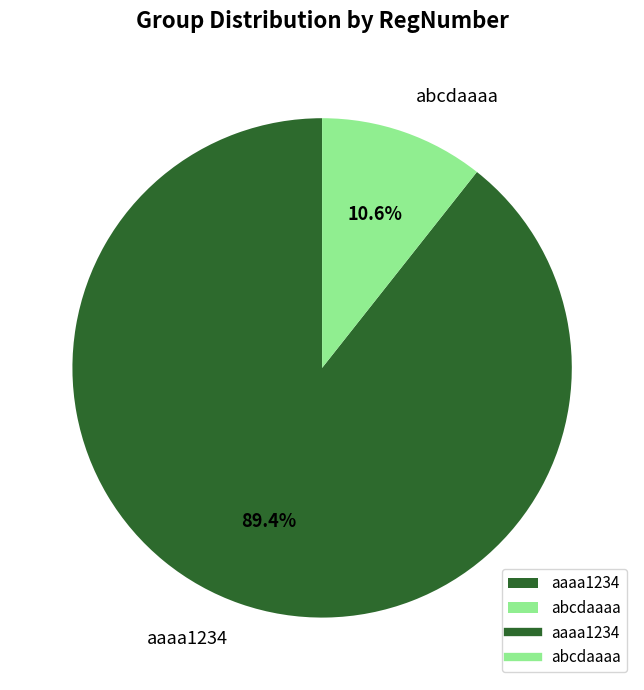

What is the ratio of the value at abcdaaaa to the value at aaaa1234?

0.1